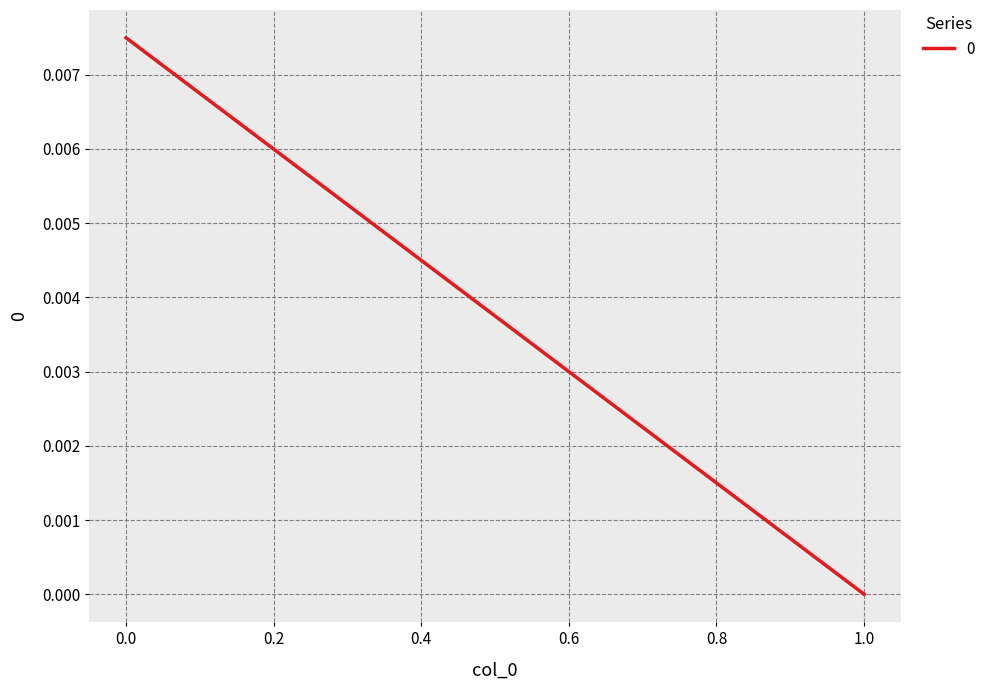

Is this an area chart (filled region under the line)?

No